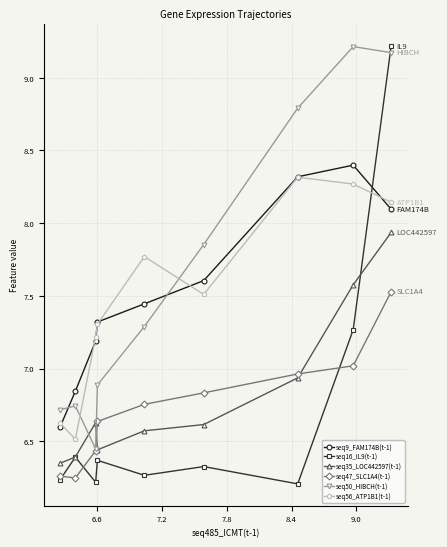

What is the value of the seq56_ATP1B1(t-1) point at the 6th from the left?

7.5